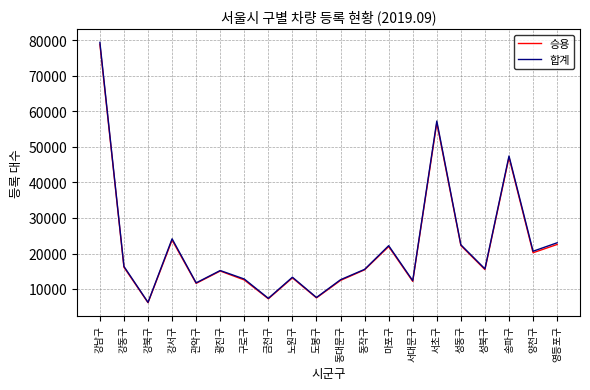

Which series has the widest spread of values?

합계